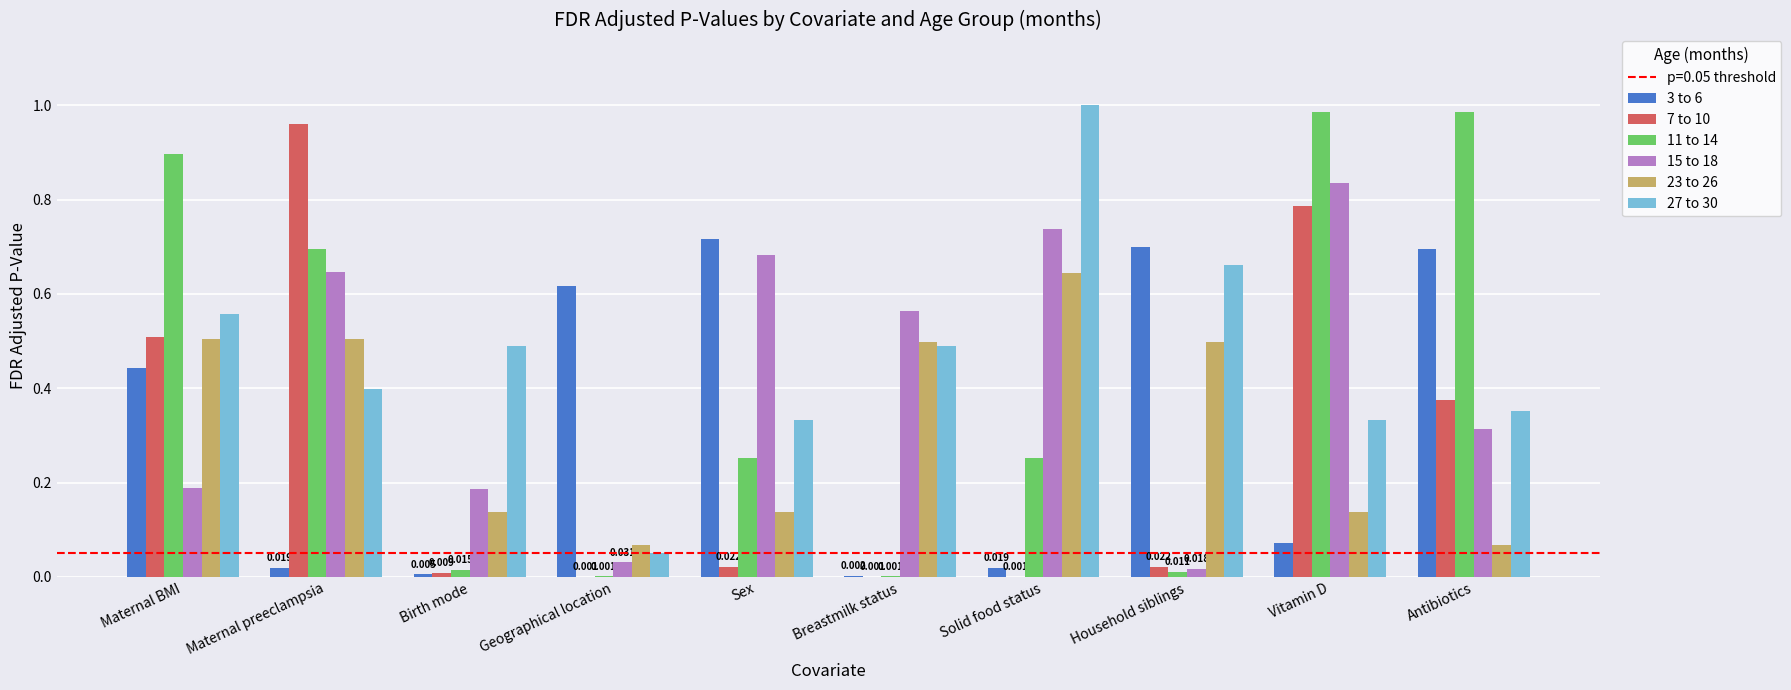

What is the difference between the 15 to 18 values at Sex and Birth mode?

0.5